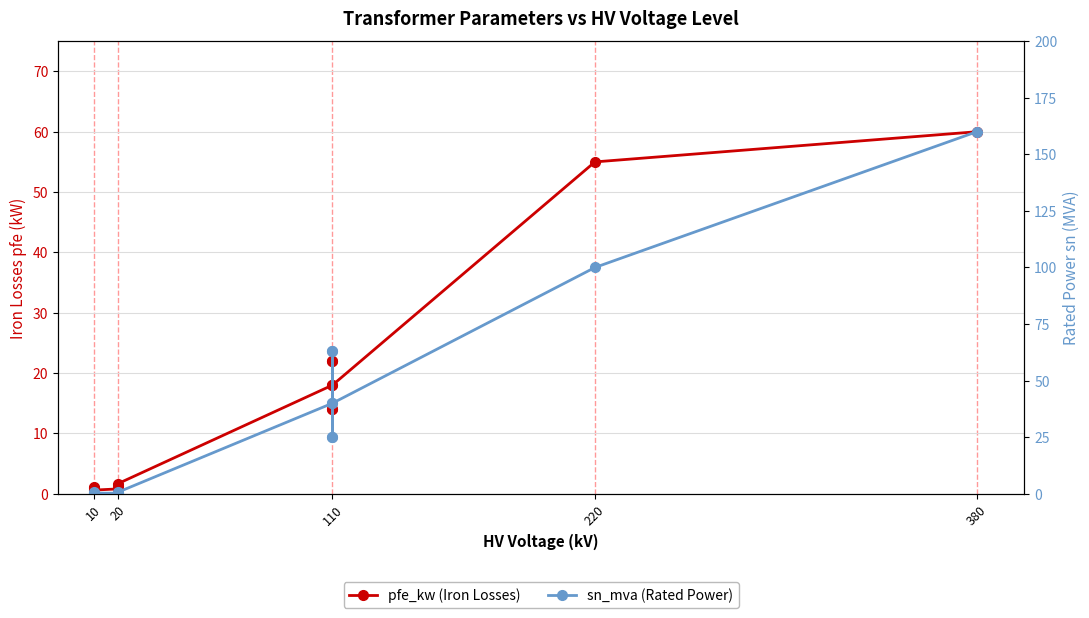

Is it true that pfe_kw (Iron Losses) equals 38.8 at 110?

False